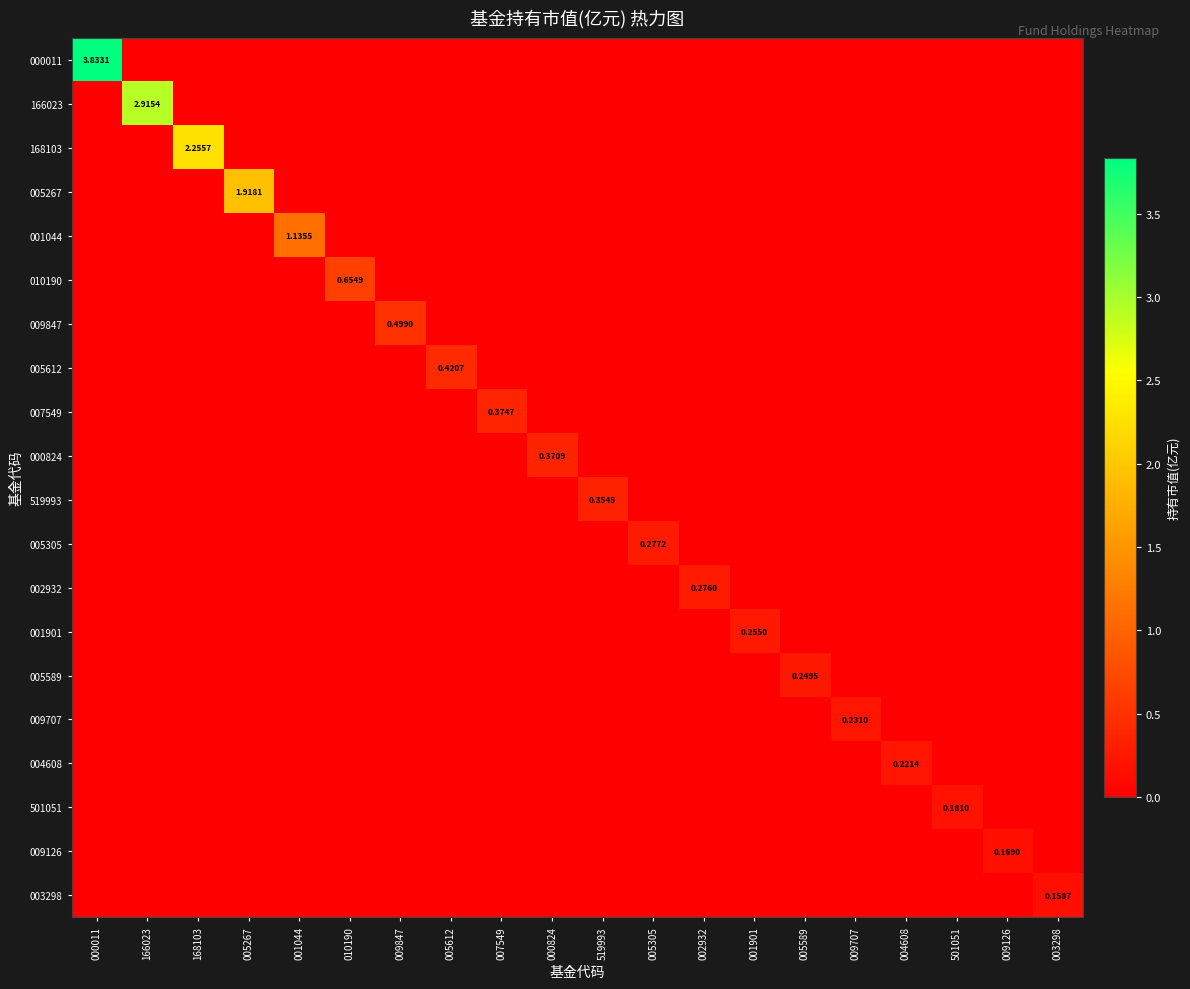

What is the difference between the maximum and second lowest values in the 004608 series?

0.2